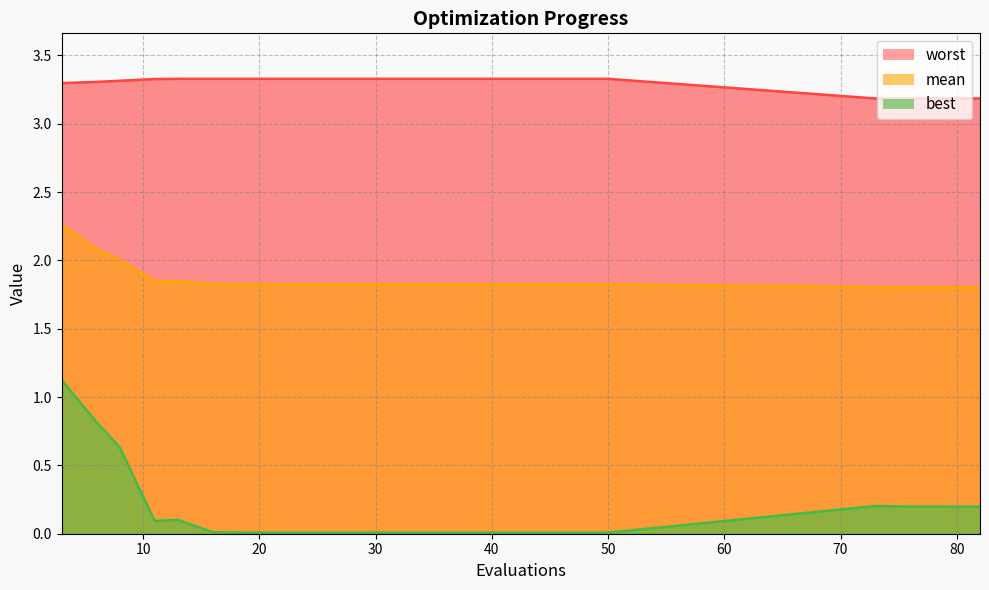

Which series has the largest total across all categories?

worst